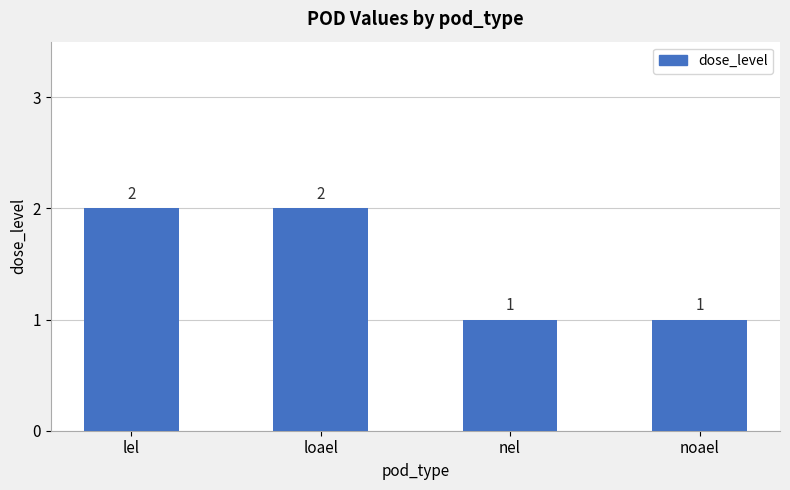

What is the sum of all values?

6